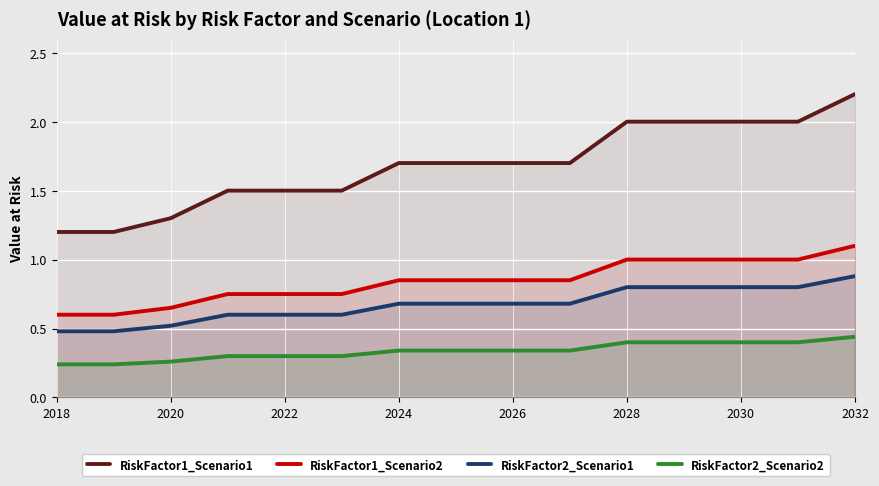

What are all the series names shown in the legend?

RiskFactor1_Scenario1, RiskFactor1_Scenario2, RiskFactor2_Scenario1, RiskFactor2_Scenario2